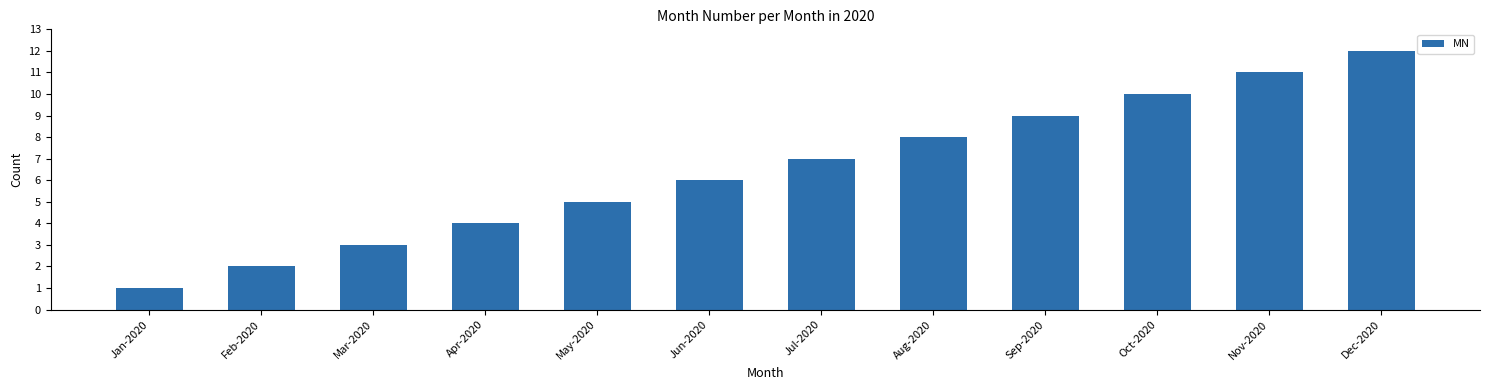

Reading left to right, what are all the values shown in this chart?

Jan-2020=1	Feb-2020=2	Mar-2020=3	Apr-2020=4	May-2020=5	Jun-2020=6	Jul-2020=7	Aug-2020=8	Sep-2020=9	Oct-2020=10	Nov-2020=11	Dec-2020=12